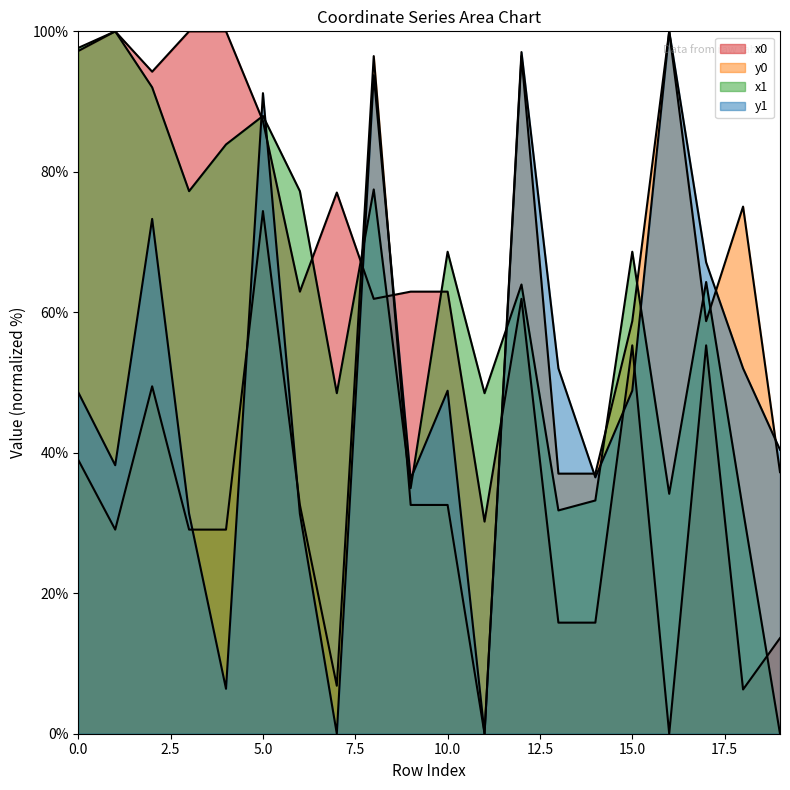

The value of y1 at 18 is 11.5. True or false?

False